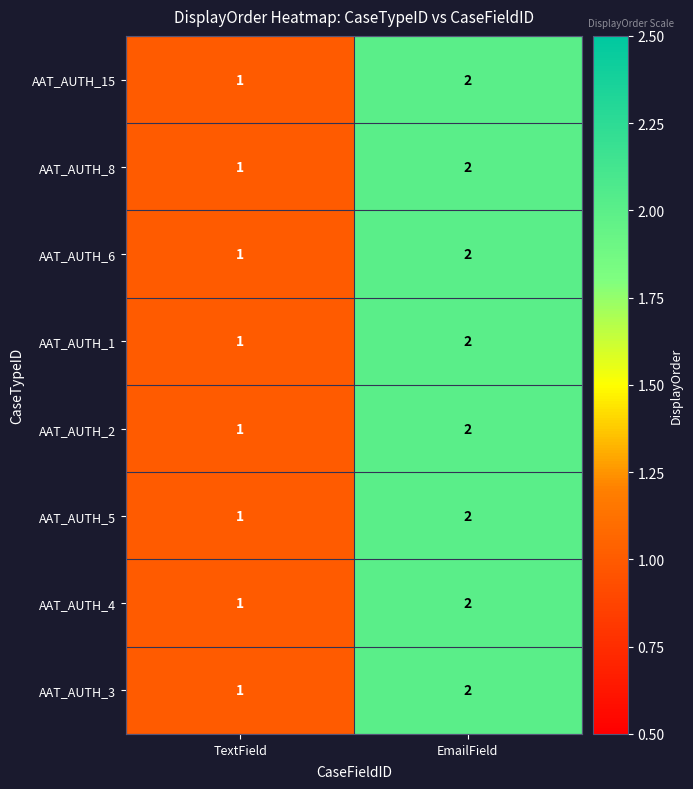

Which label corresponds to the largest value in the chart?

EmailField